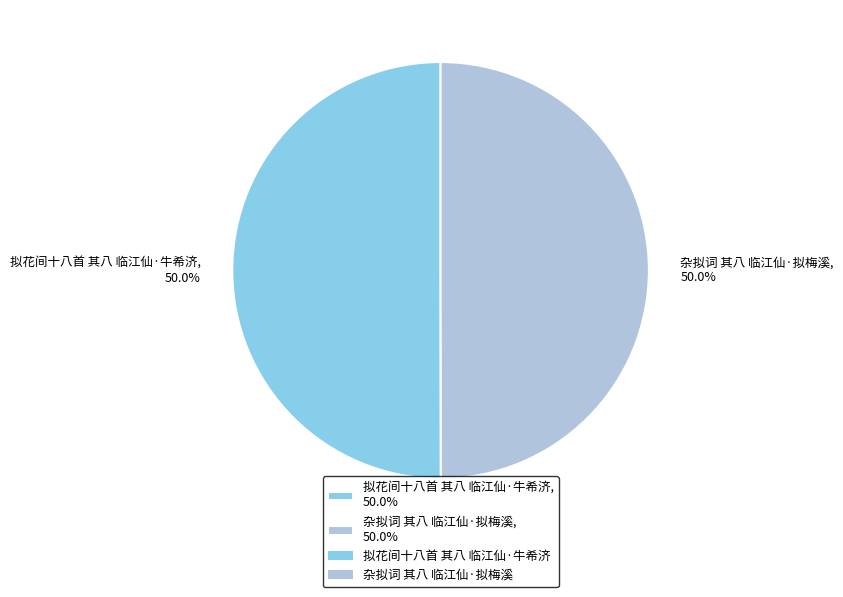

The 拟花间十八首 其八 临江仙·牛希济 slice represents 50% of the pie. True or false?

True